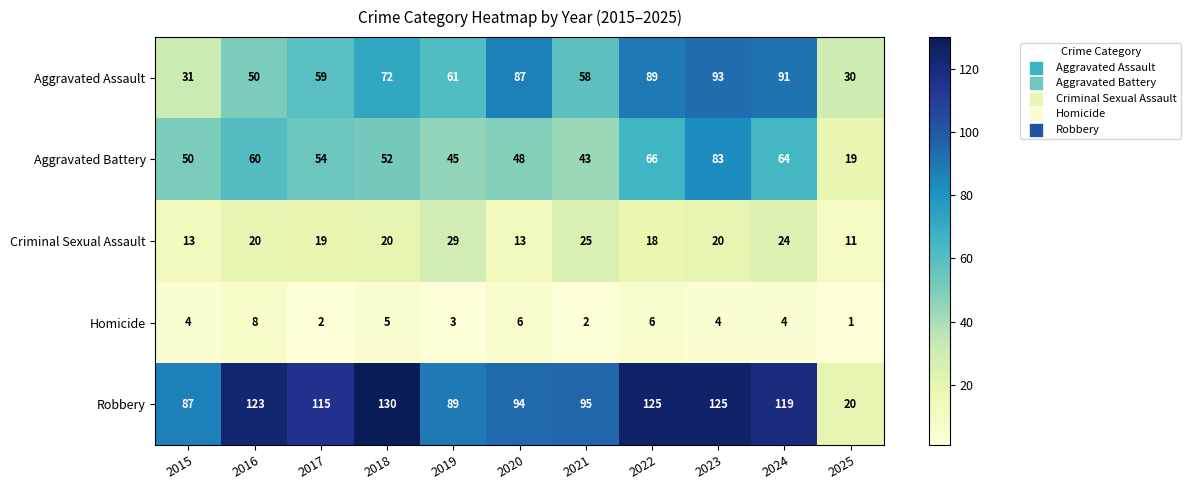

Which series has the largest range (max minus min)?

Robbery